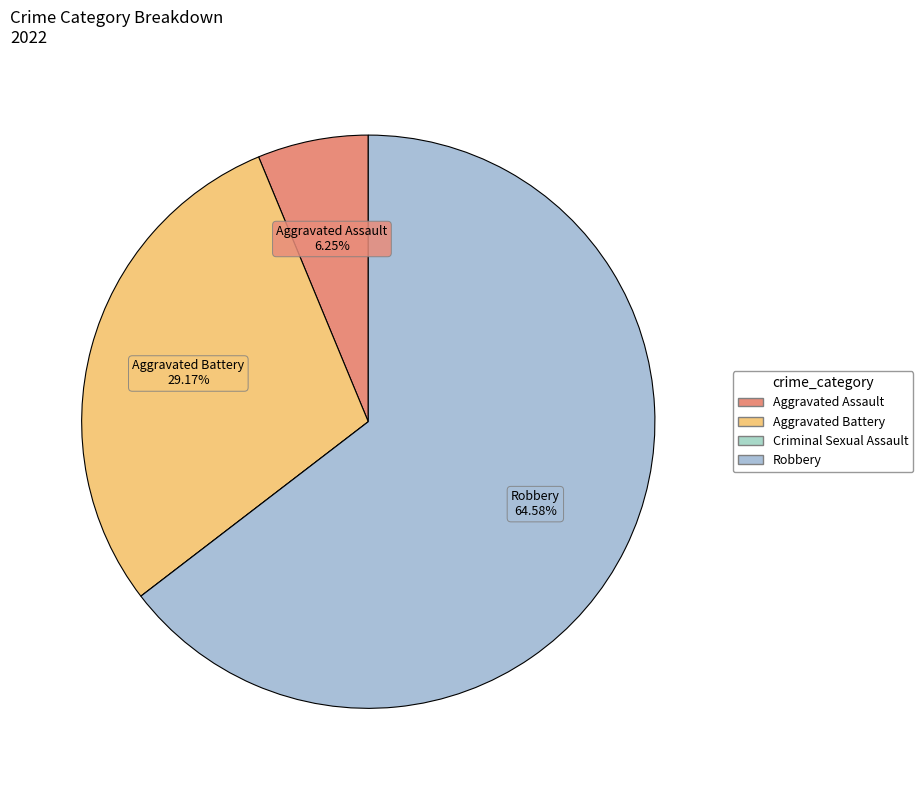

To the nearest percent, what is the combined percentage of Robbery and Aggravated Assault?

71%